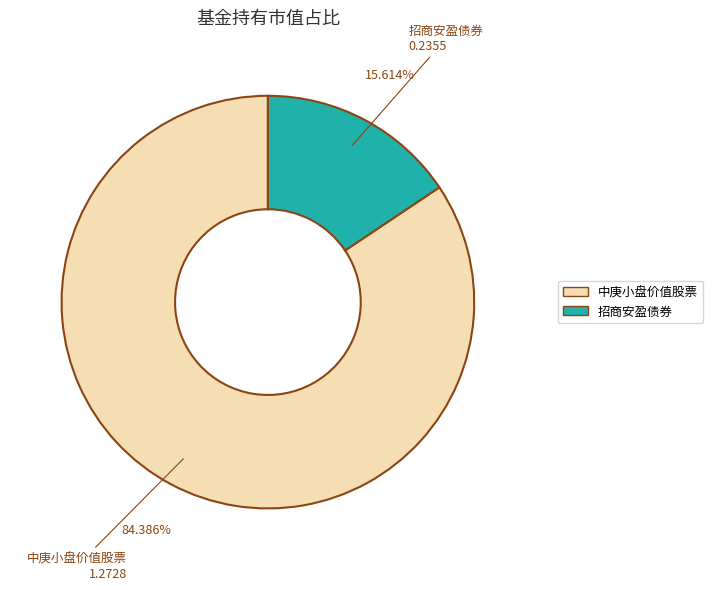

True or false: 招商安盈债券 accounts for 27% of the total.

False